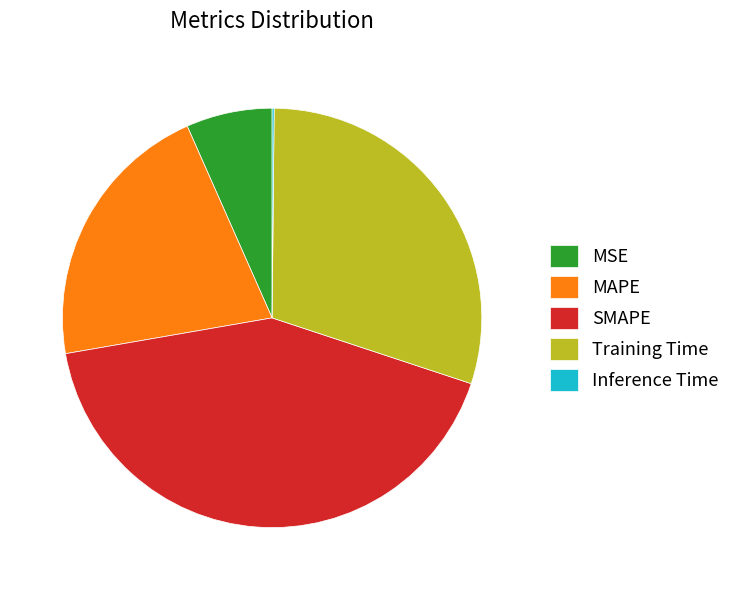

Which slice is the largest?

SMAPE